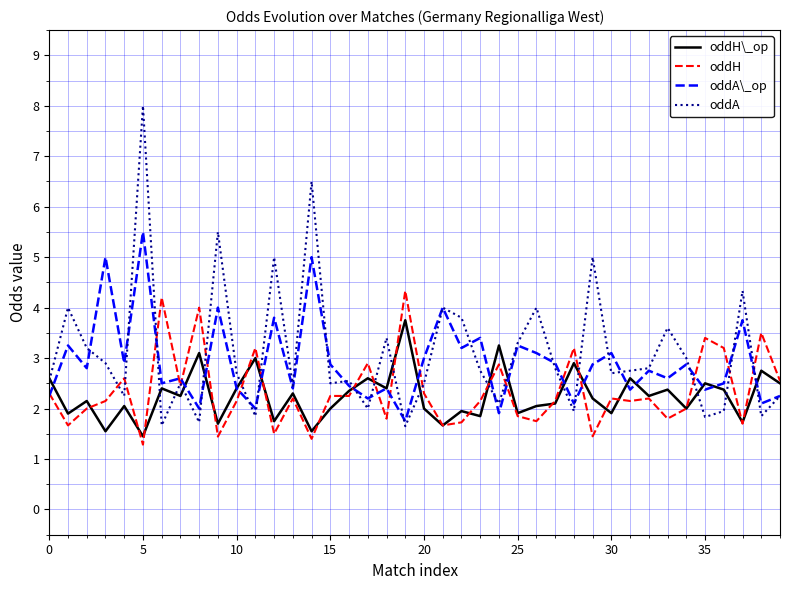

List the series in order of their peak value, highest first.

oddA, oddA\_op, oddH, oddH\_op